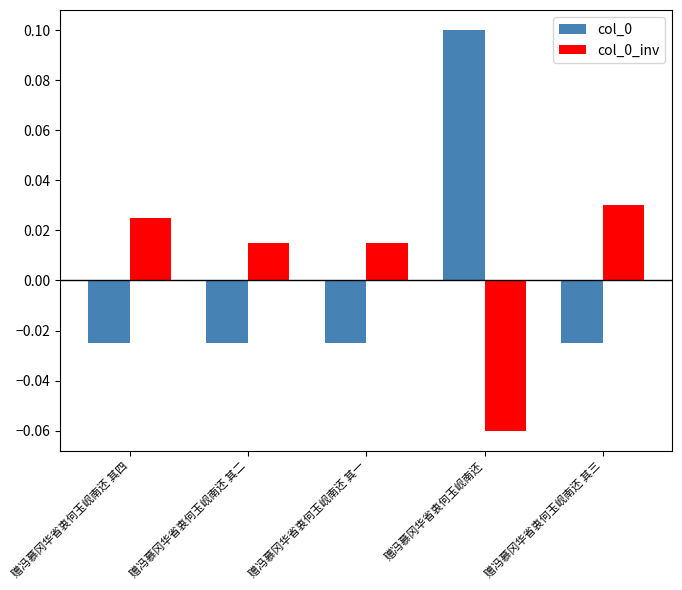

True or false: col_0 has a value of 0.1 at 赠冯慕冈华省衷何玉岘南还.

True